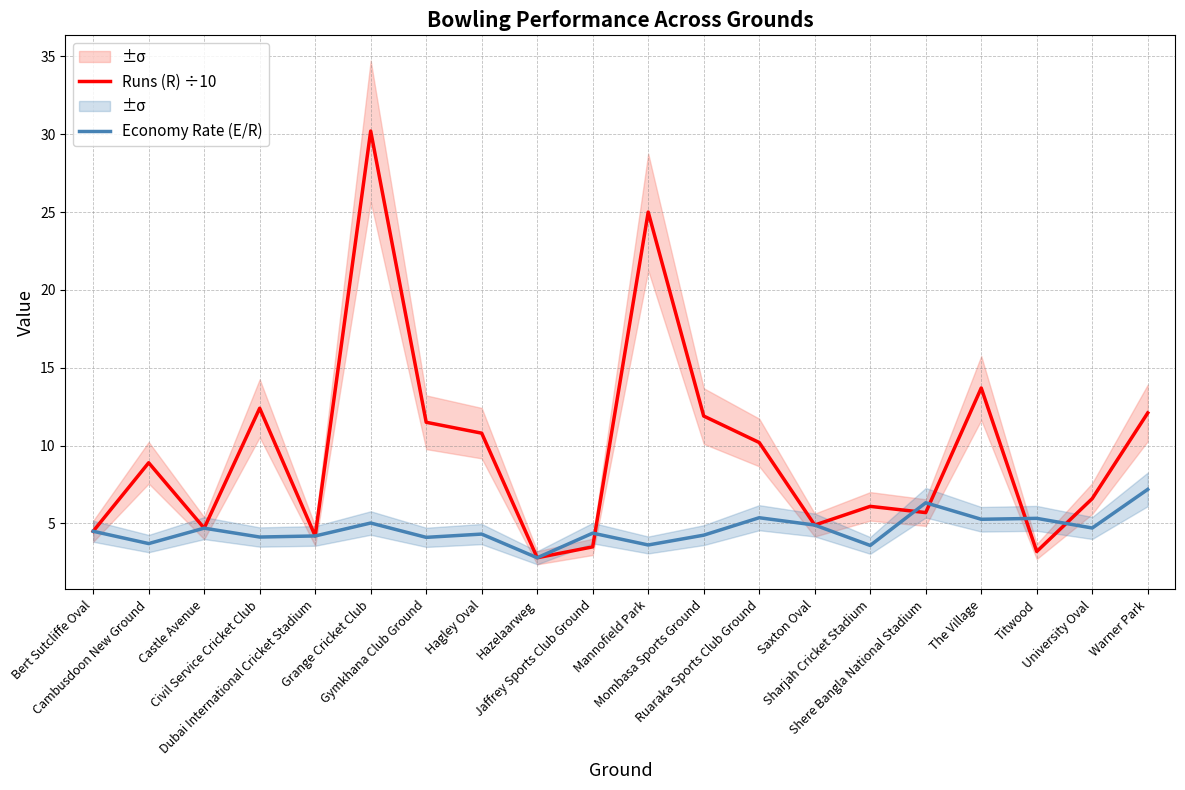

What is the label of the 12th point from the right?

Hazelaarweg